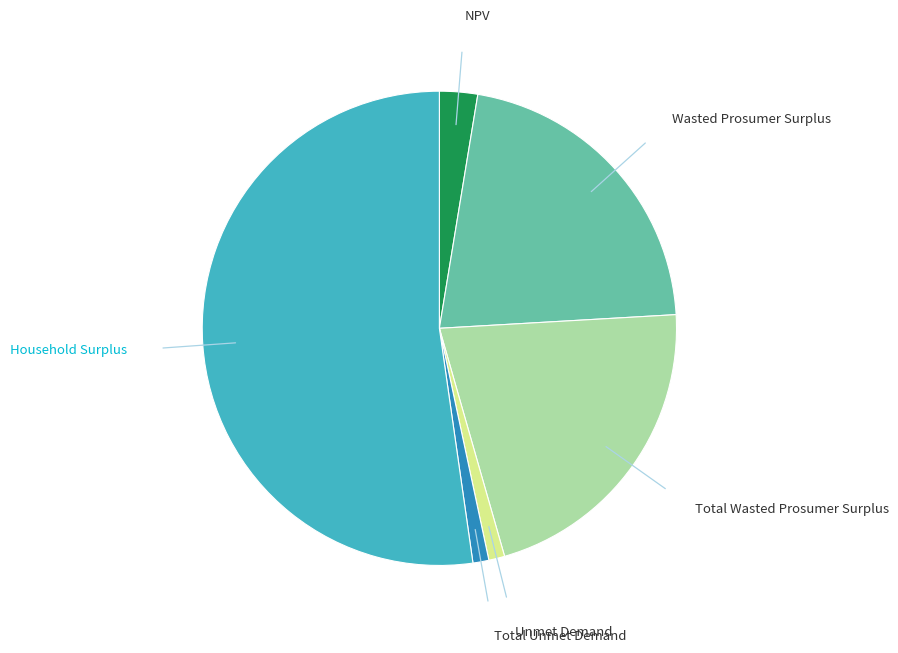

How many slices are in this pie chart?

6